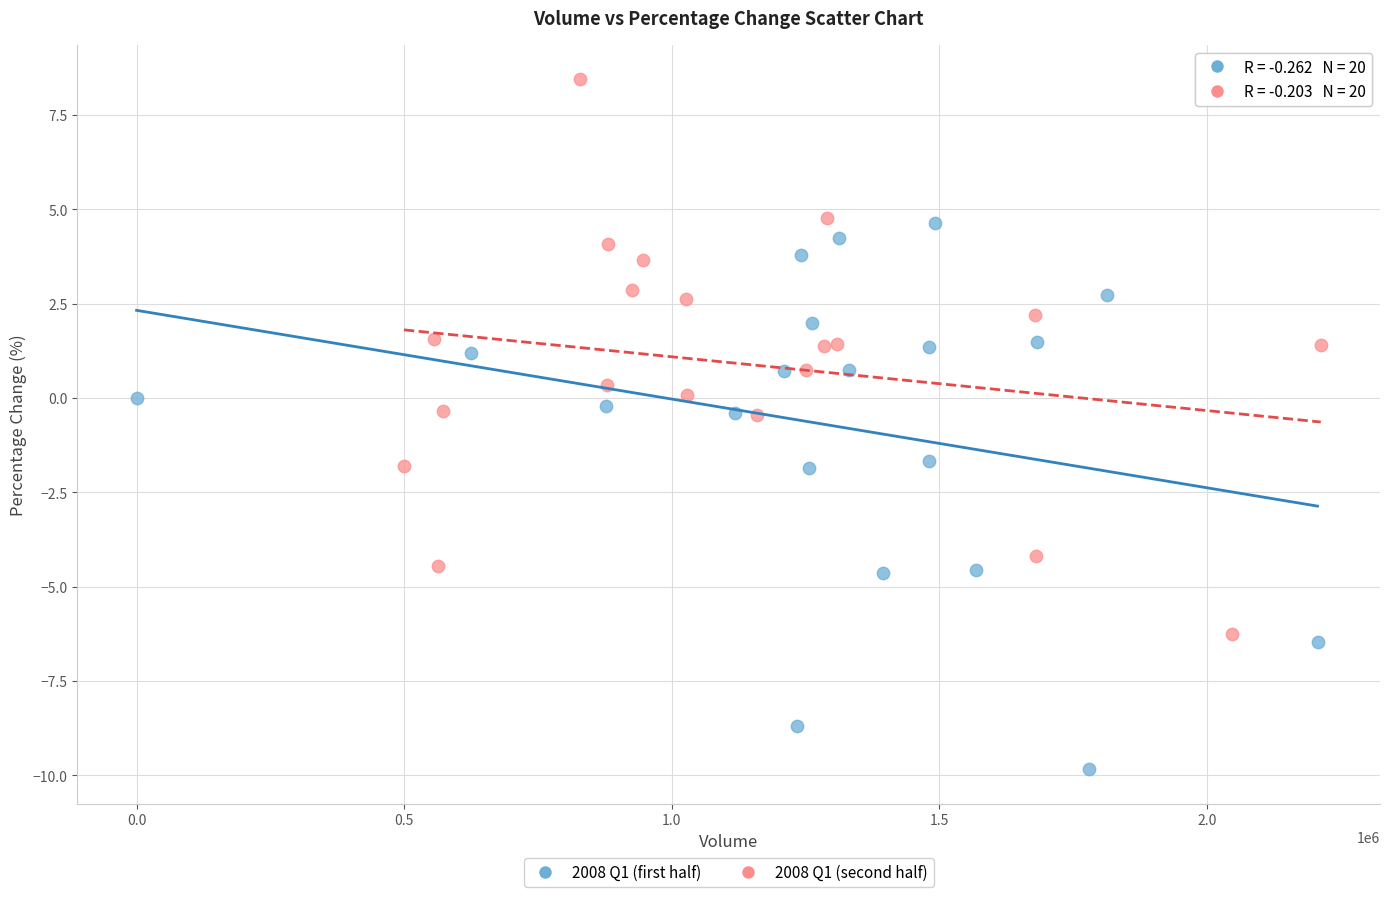

Which series reaches the minimum Y coordinate?

2008 Q1 (first half)